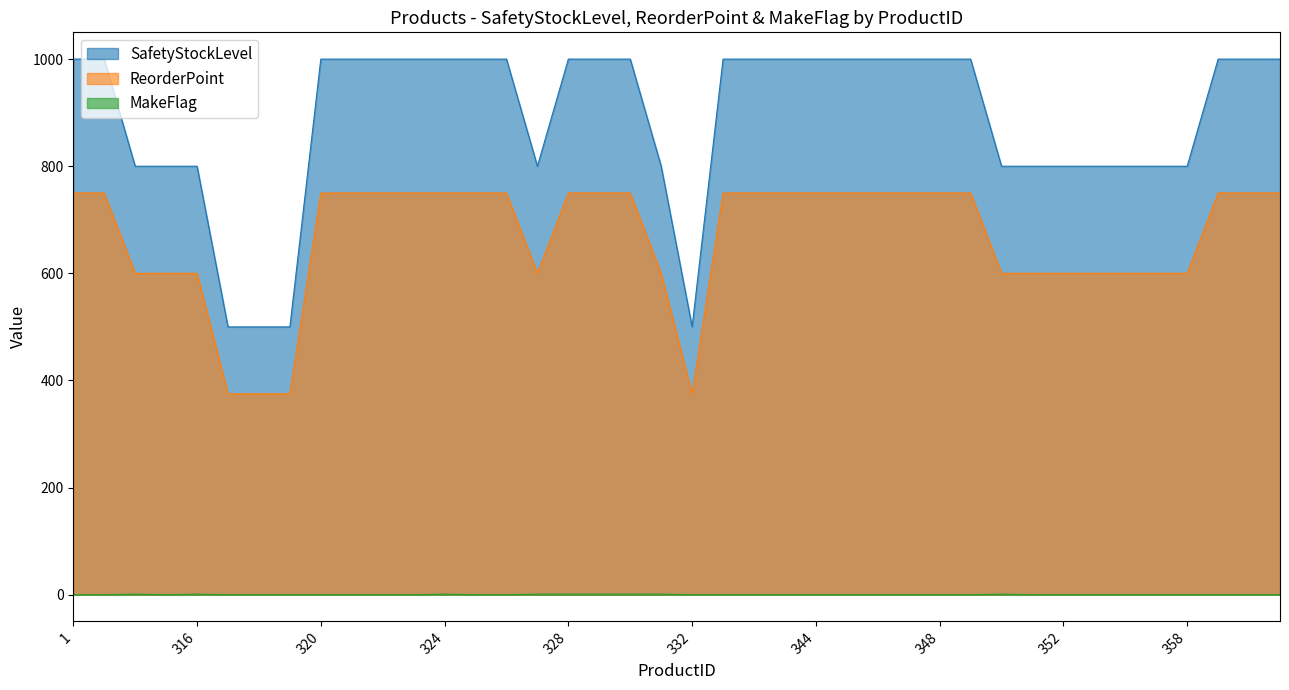

What is the maximum value shown in the chart?

1000